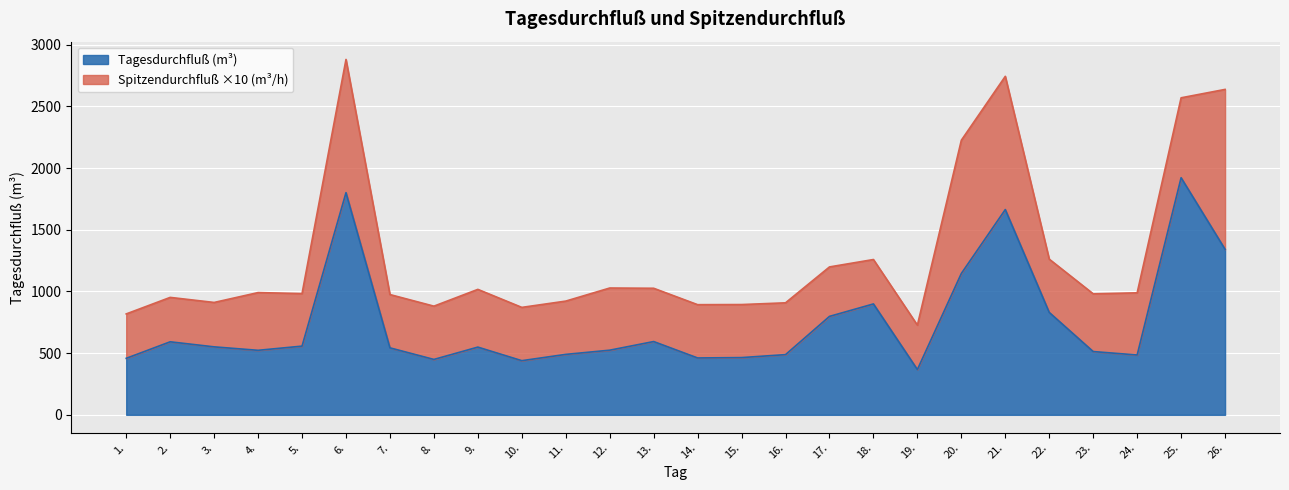

At which category does the data reach its first local peak?

2.